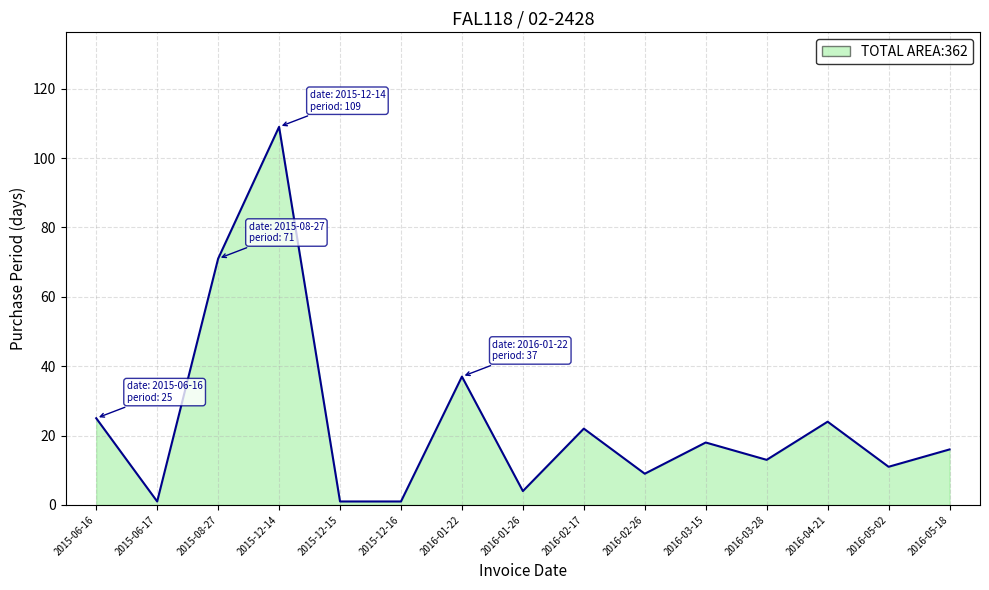

Count the number of categories in the chart.

15